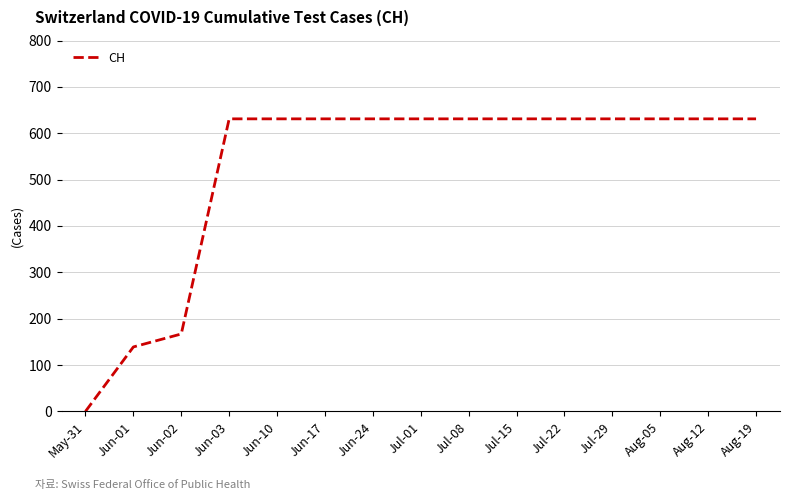

True or false: the data shows 405 at Jul-15.

False